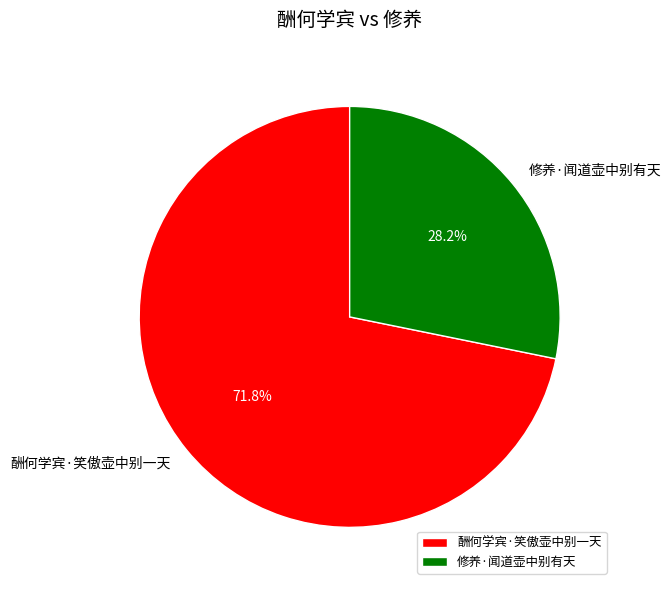

Is it true that 酬何学宾·笑傲壶中别一天 is 72% of the pie?

True